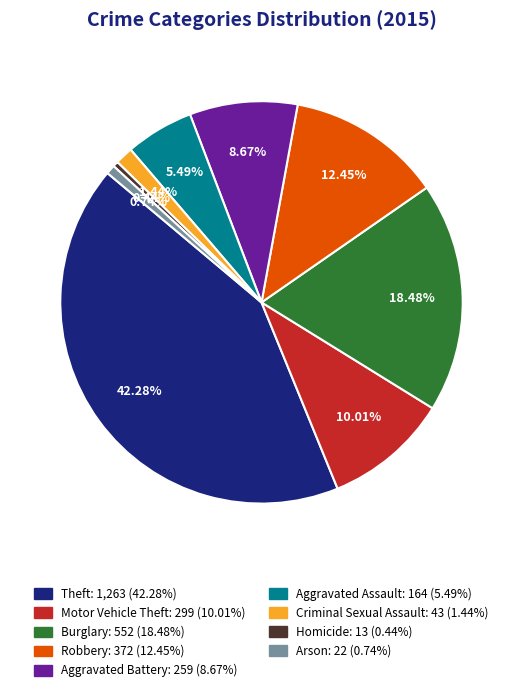

Which has a higher value, Arson or Aggravated Battery?

Aggravated Battery